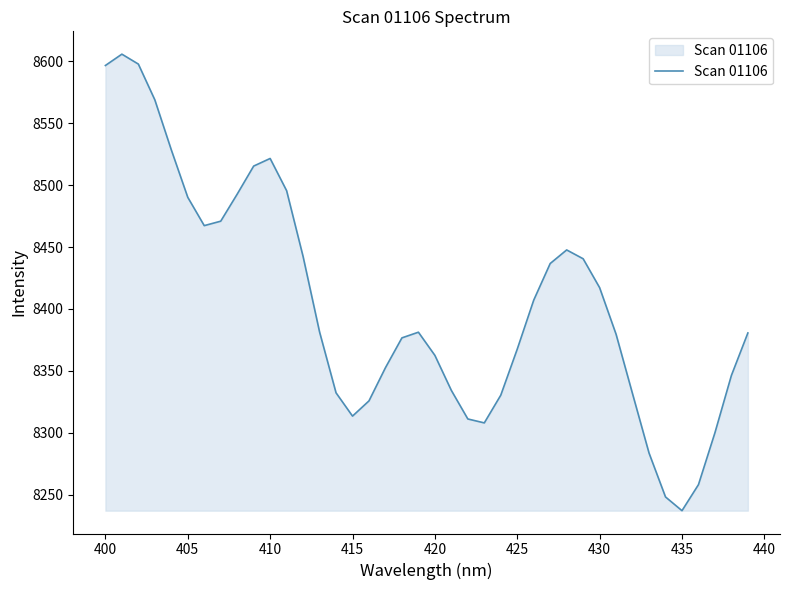

What is the greatest value displayed?

8605.8